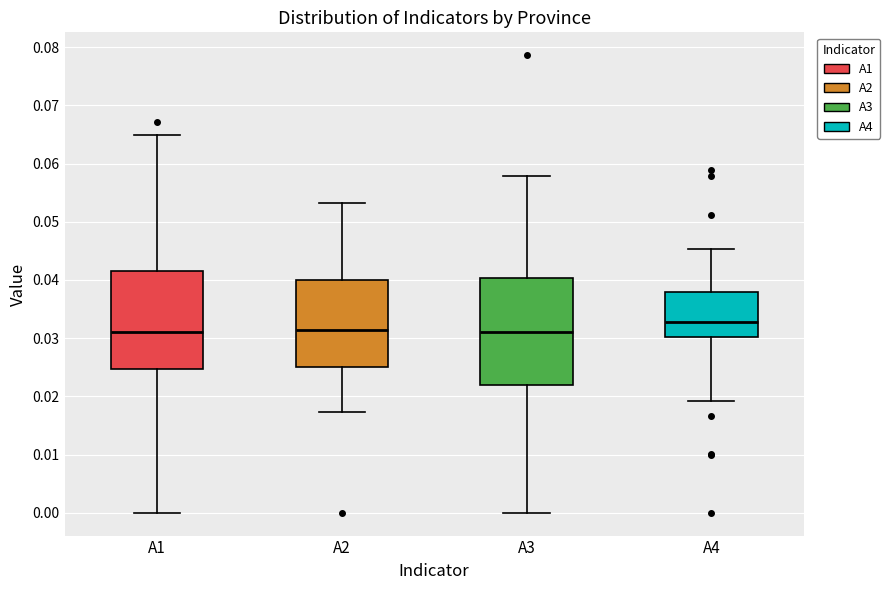

Reading left to right, read every box against the y-axis: the position of its median line, the range the box covers, and the ends of its whiskers. The values are not printed on the chart, so give them approximately, as read against the axis.

A1: median 0.031, box 0.025 to 0.042, whiskers 0.000 to 0.065
A2: median 0.031, box 0.025 to 0.040, whiskers 0.017 to 0.053
A3: median 0.031, box 0.022 to 0.040, whiskers 0.000 to 0.058
A4: median 0.033, box 0.030 to 0.038, whiskers 0.019 to 0.045